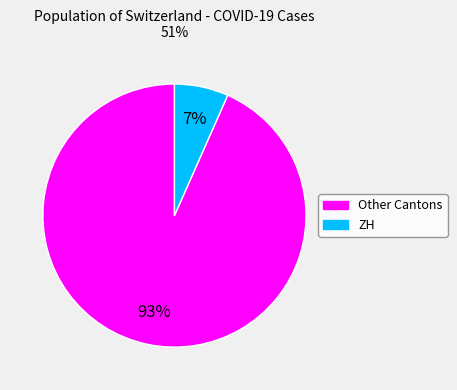

Does any single category account for the majority?

Yes